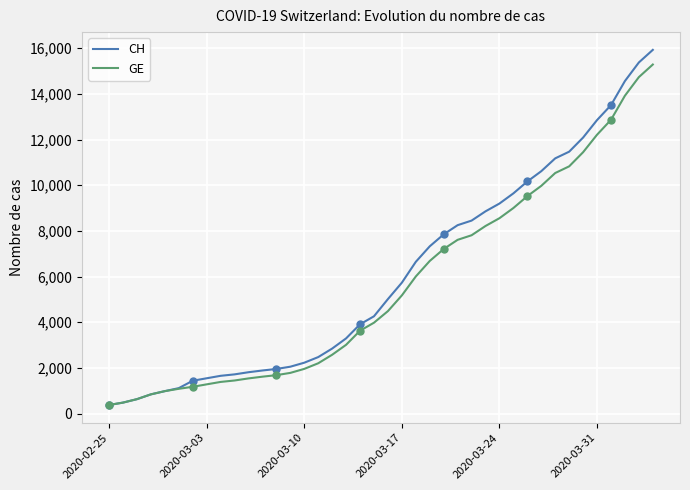

What is the maximum value for GE?

15284